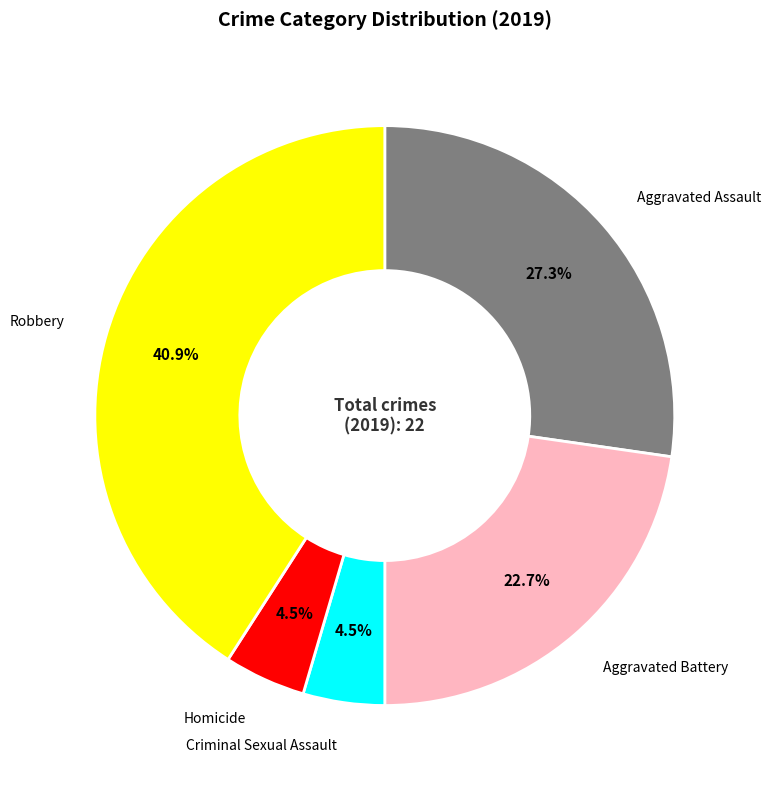

Between Homicide and Aggravated Battery, which is larger?

Aggravated Battery